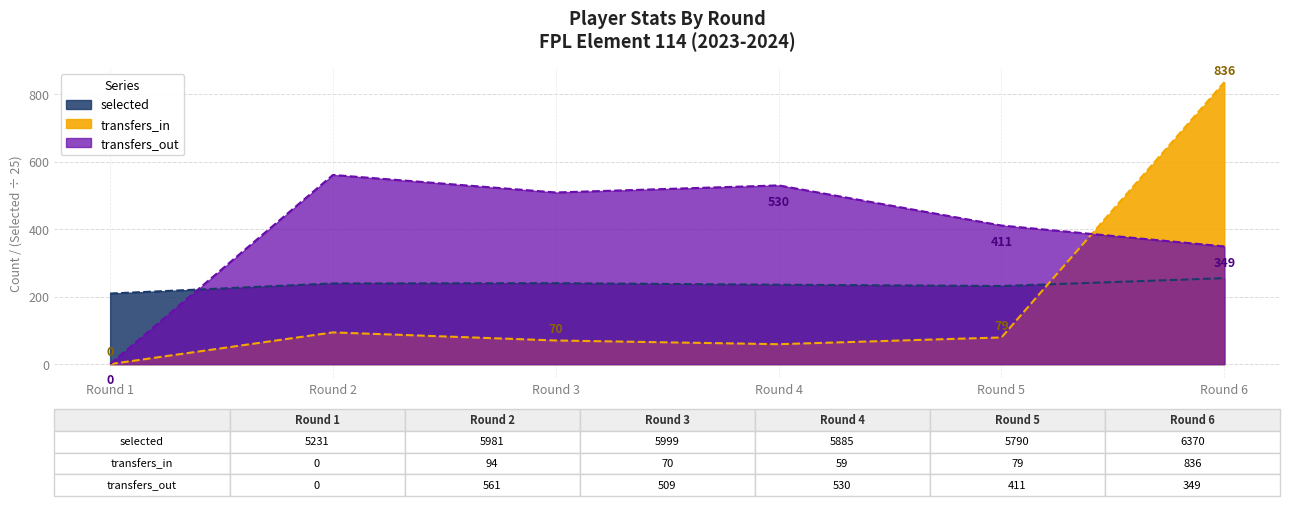

How many data points in transfers_out are less than 509?

3